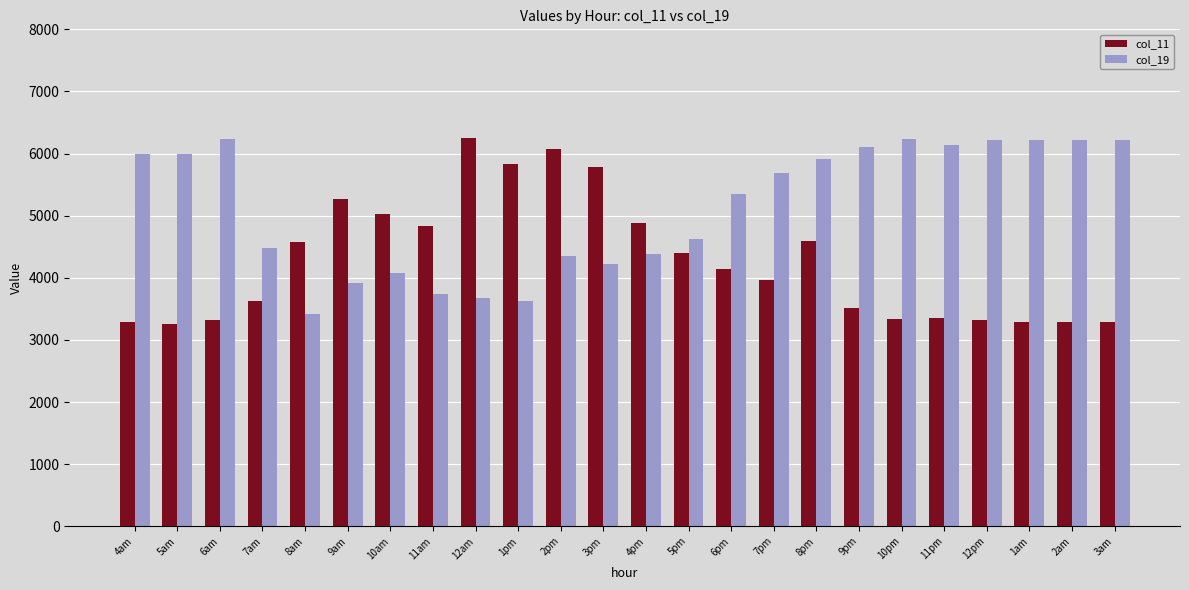

Is it true that col_19 equals 9369.1 at 2am?

False